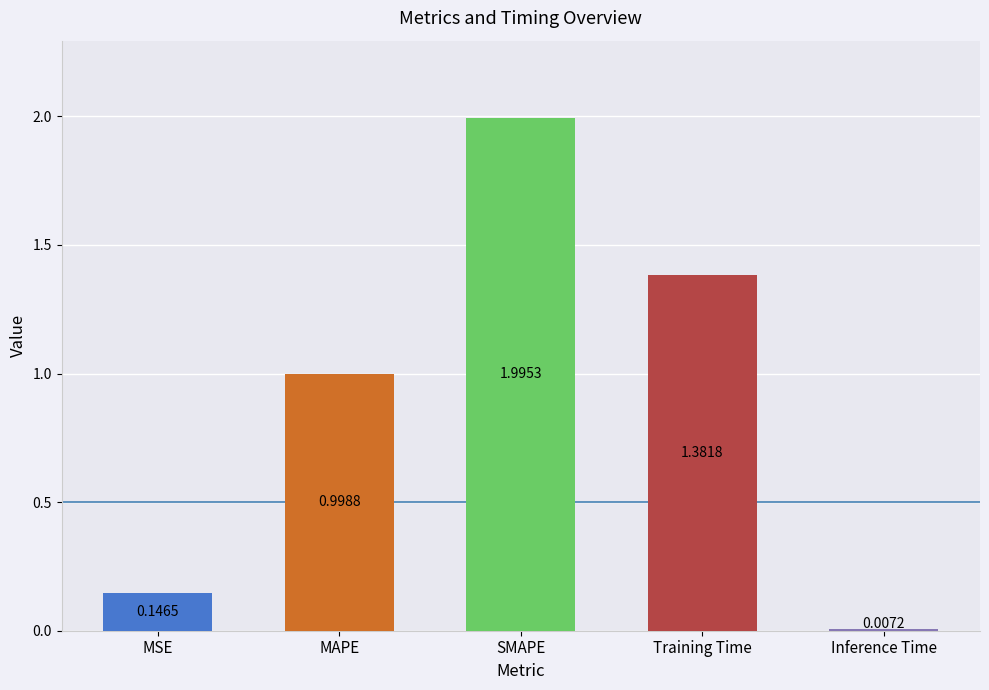

What is the label of the 2nd bar from the left?

MAPE